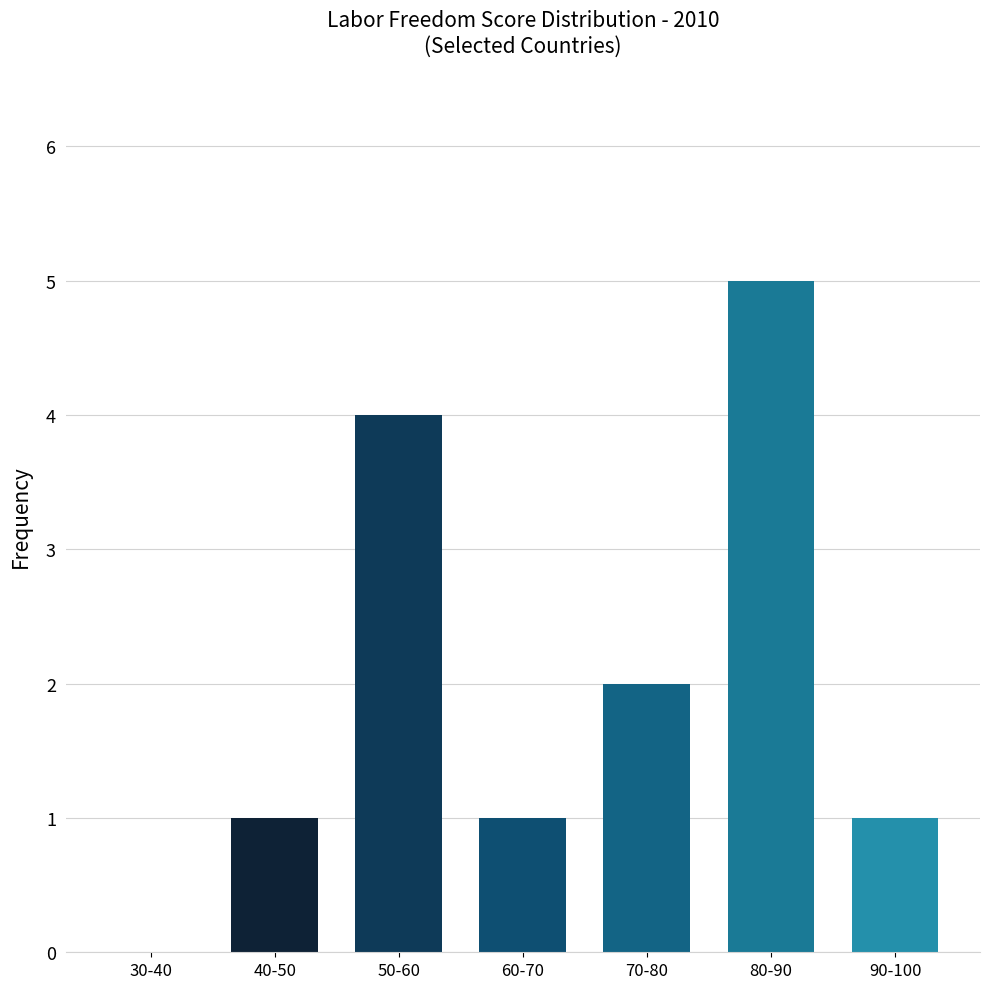

What is the sum of the values at 30-40 and 50-60?

4